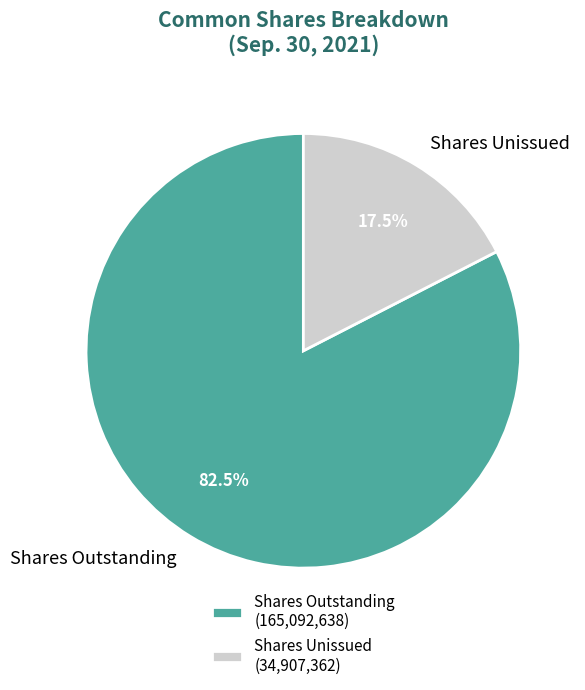

Approximately how many times larger is the value at Shares Outstanding compared to Shares Unissued?

4.7